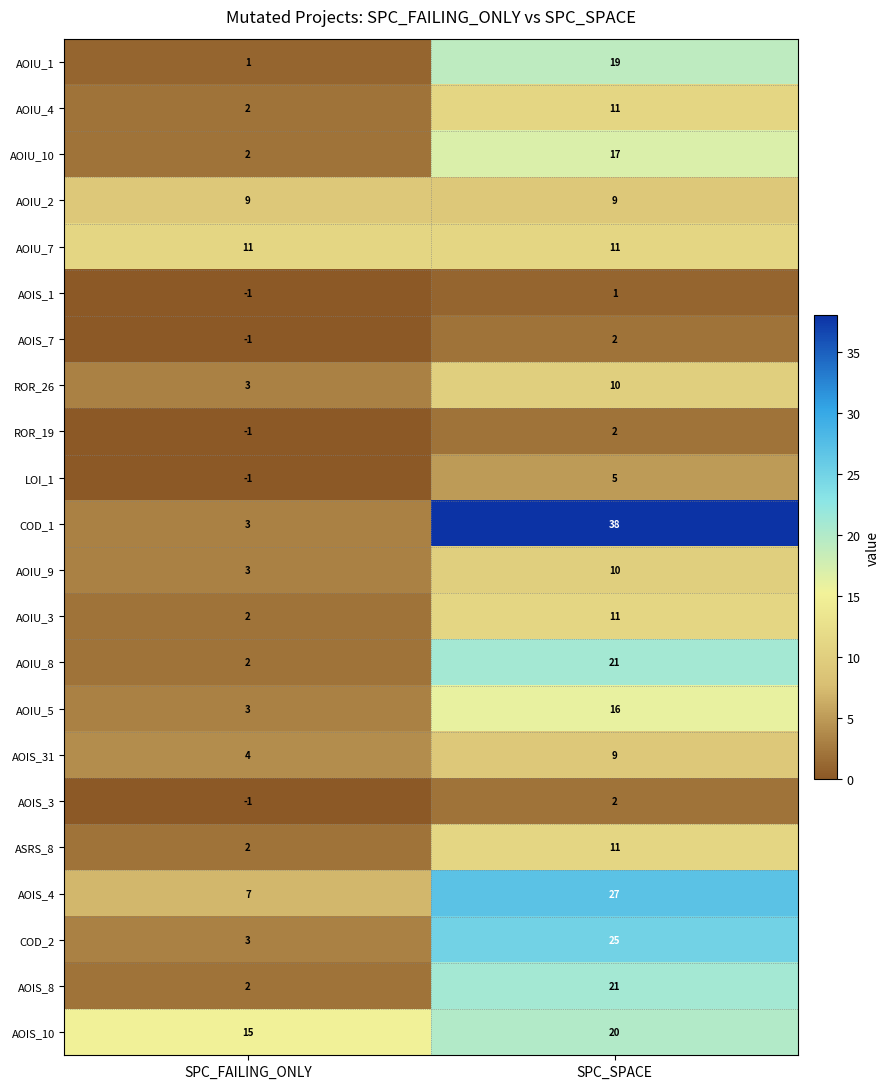

Rank the categories by AOIS_31 value from lowest to highest.

SPC_FAILING_ONLY, SPC_SPACE